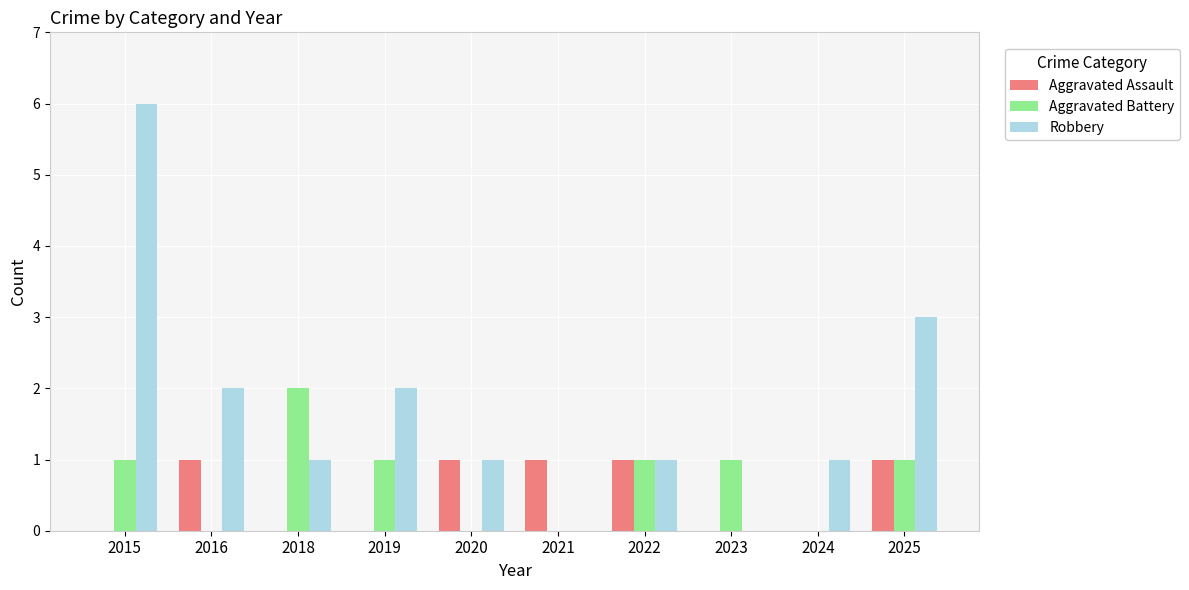

How many Aggravated Battery values are between 0 and 1?

9